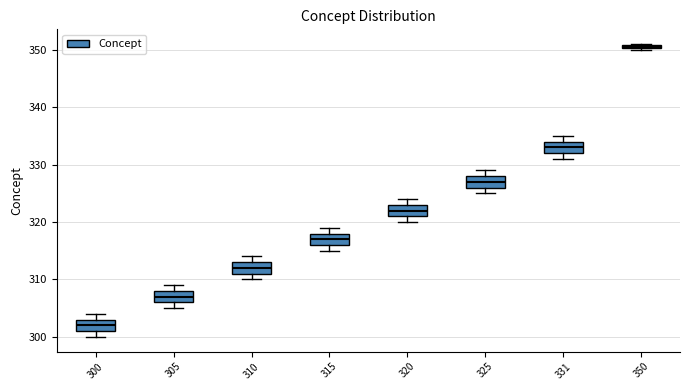

Where is the upper edge of the box at x = 350 on the y-axis? The values are not printed on the chart, so give them approximately, as read against the axis.

351